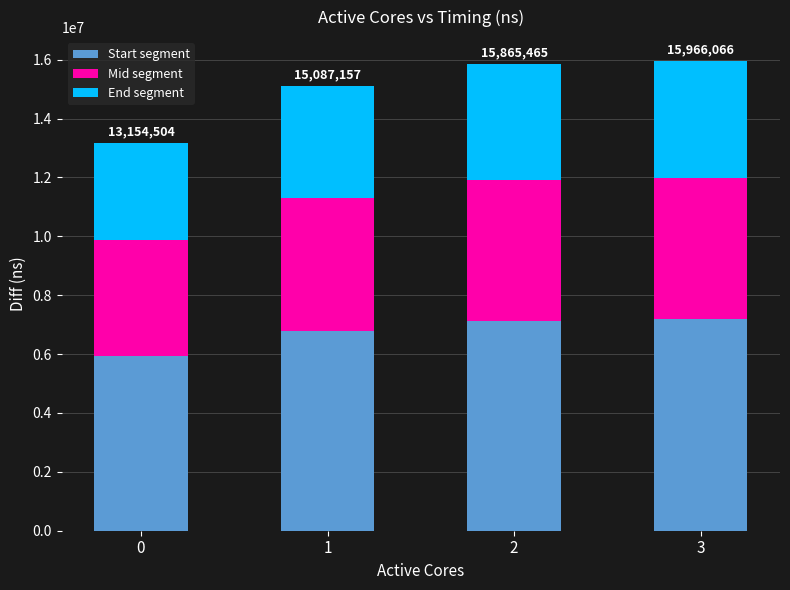

What is the difference between the Start segment values at 0 and 3?

1265202.9